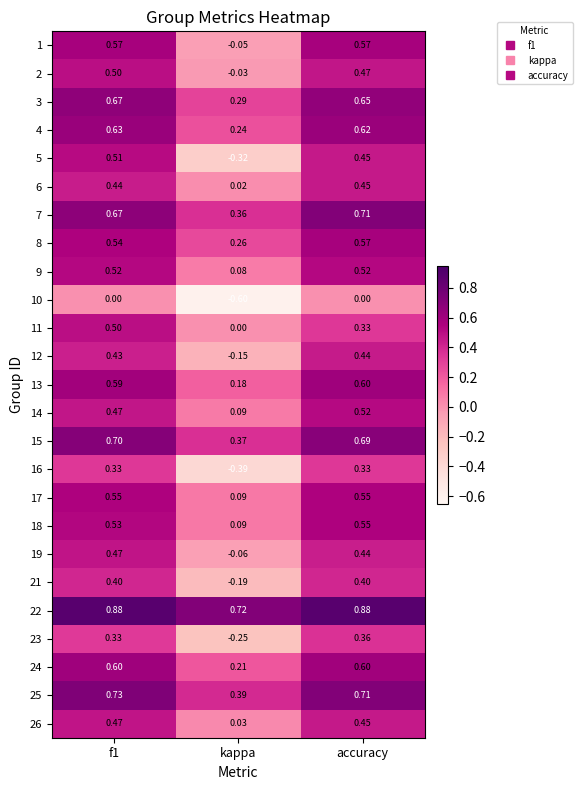

At which label does 10 reach its minimum?

kappa